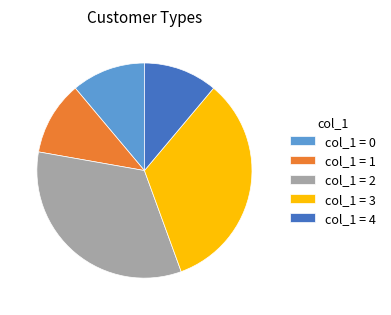

Is it true that col_1 = 0 is 11% of the pie?

True